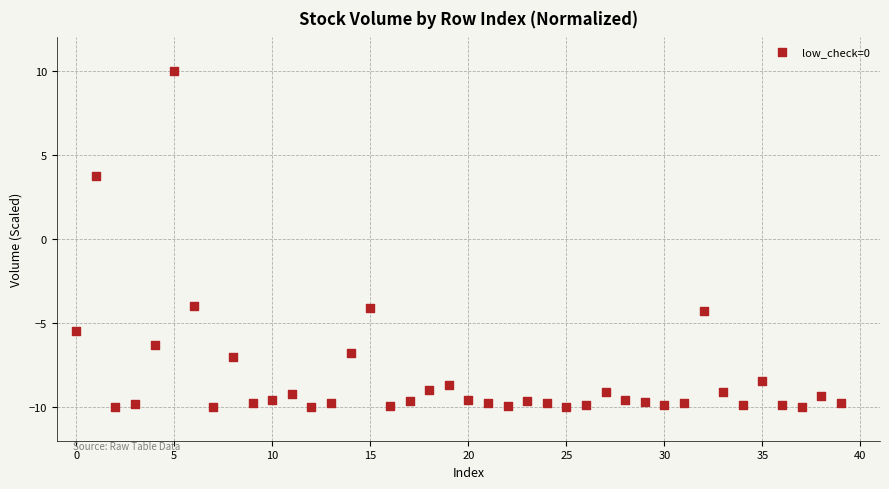

What is the range of Y values (max minus min)?

20.0